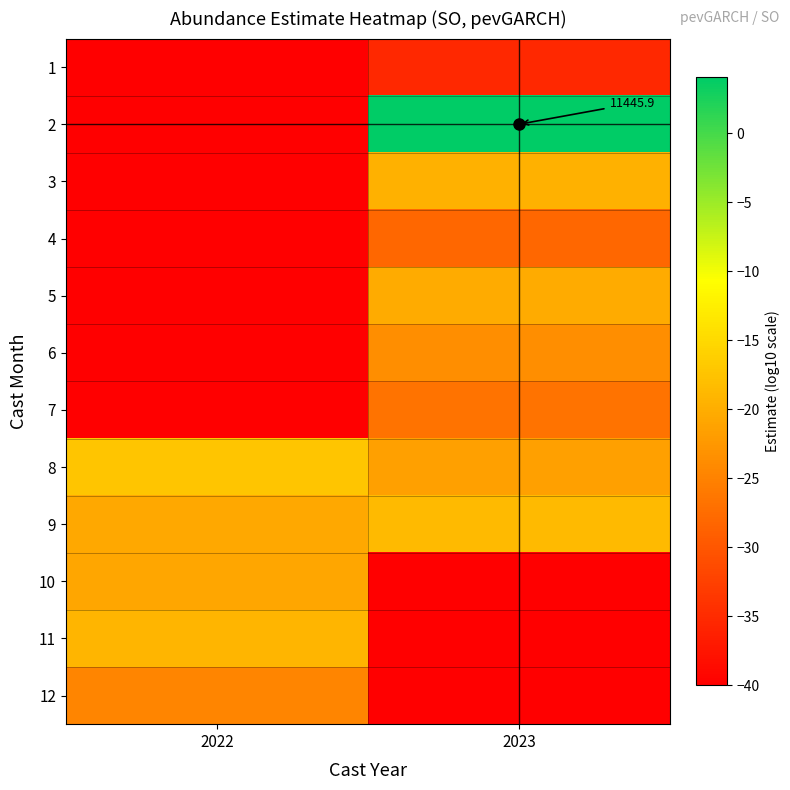

At which category is the sum across all series the highest?

2023